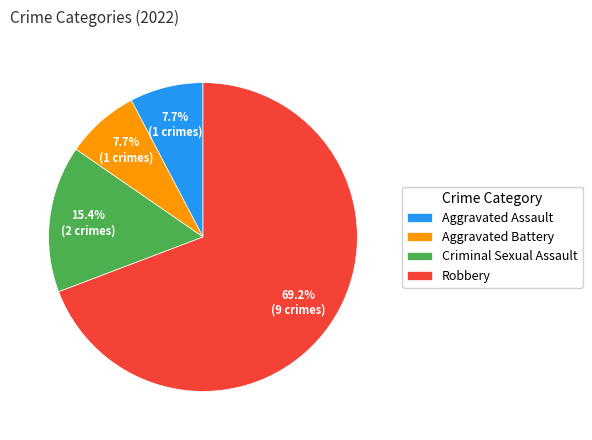

True or false: Aggravated Battery accounts for 1% of the total.

False